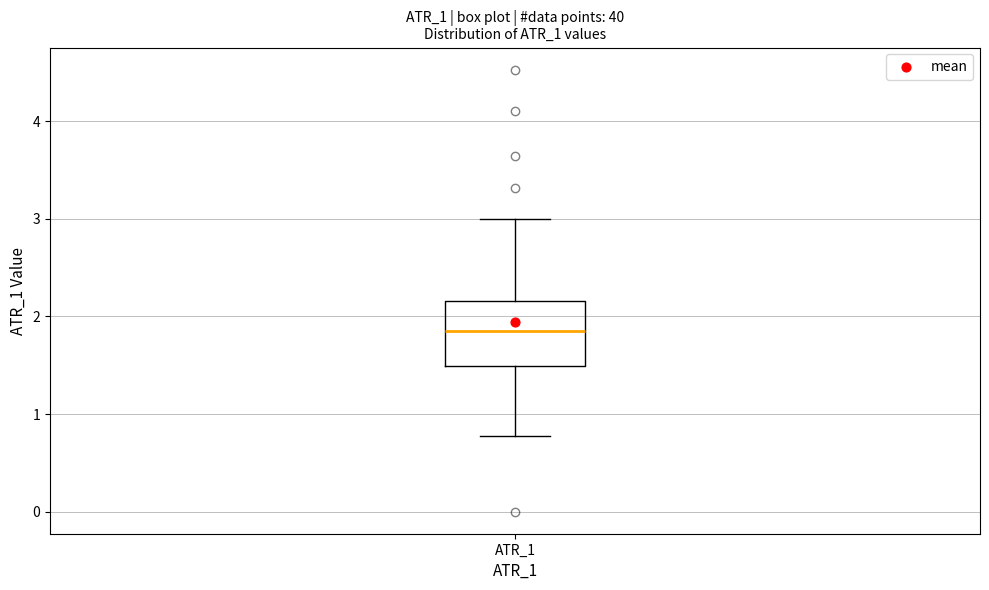

Read this box plot against the y-axis: the position of the median line, the range covered by the box, and the ends of both whiskers. The values are not printed on the chart, so give them approximately, as read against the axis.

median 1.9, box 1.5 to 2.2, whiskers 0.8 to 3.0